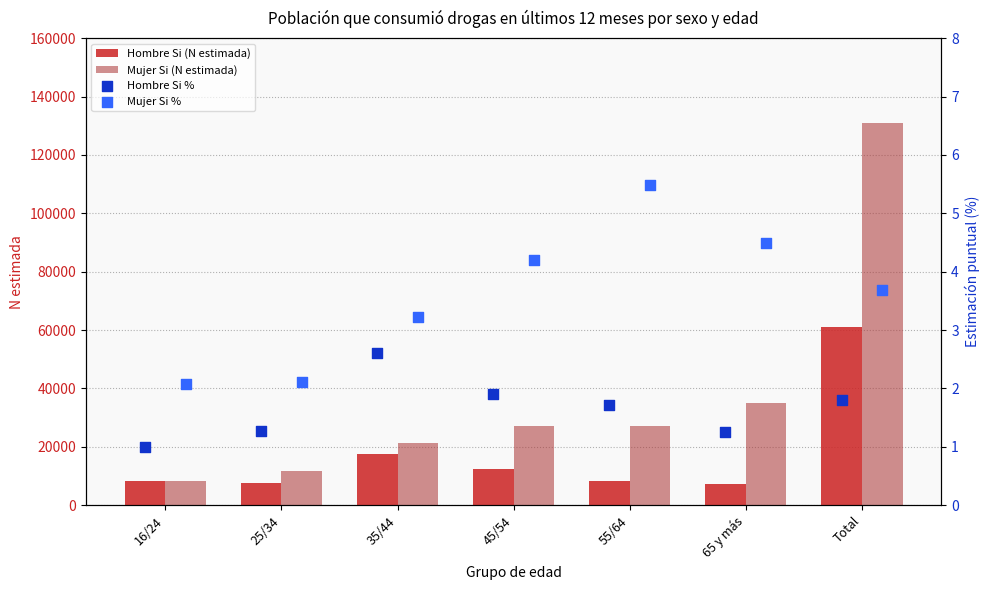

What is the difference between the second highest and minimum values in the Hombre Si (N estimada) series?

9946